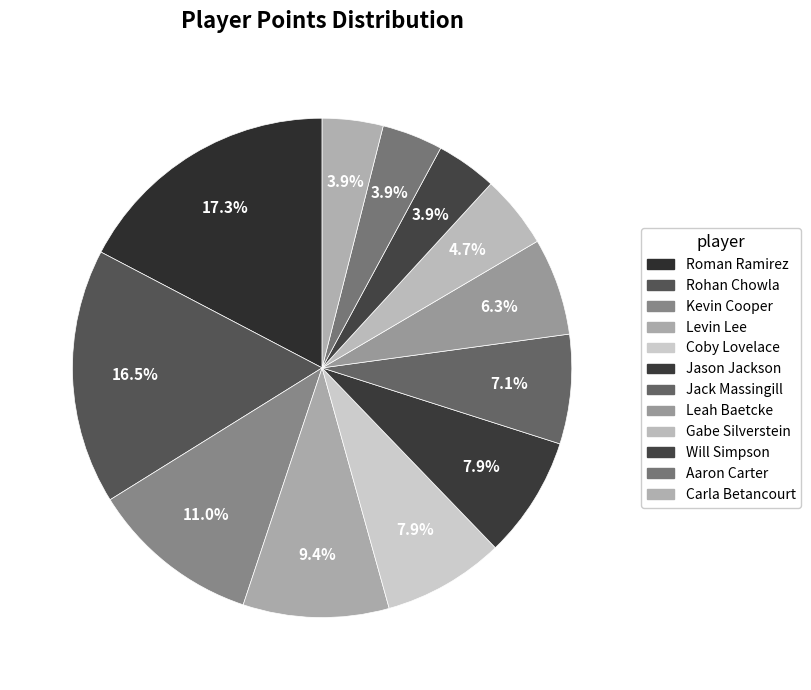

How many segments does this pie chart have?

12